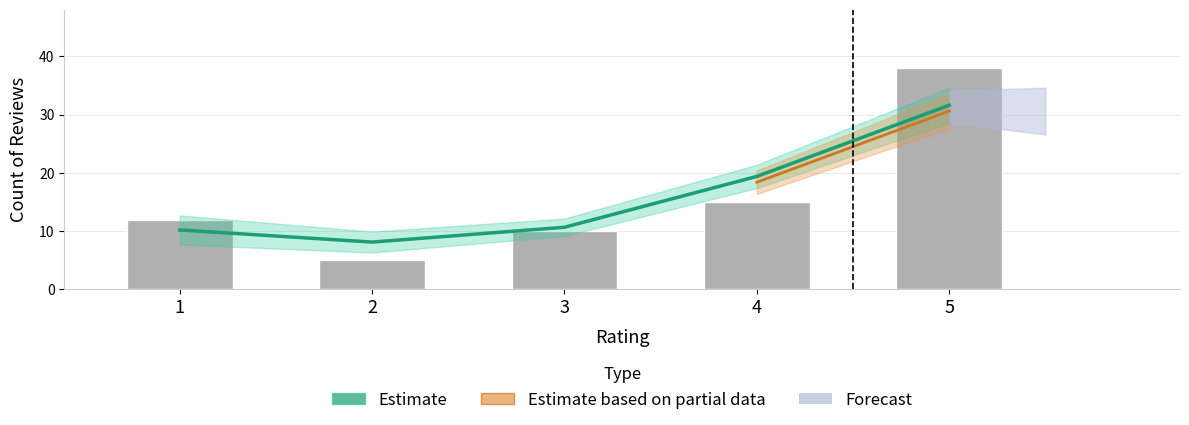

How many values in the Rating Counts series are below 12?

2